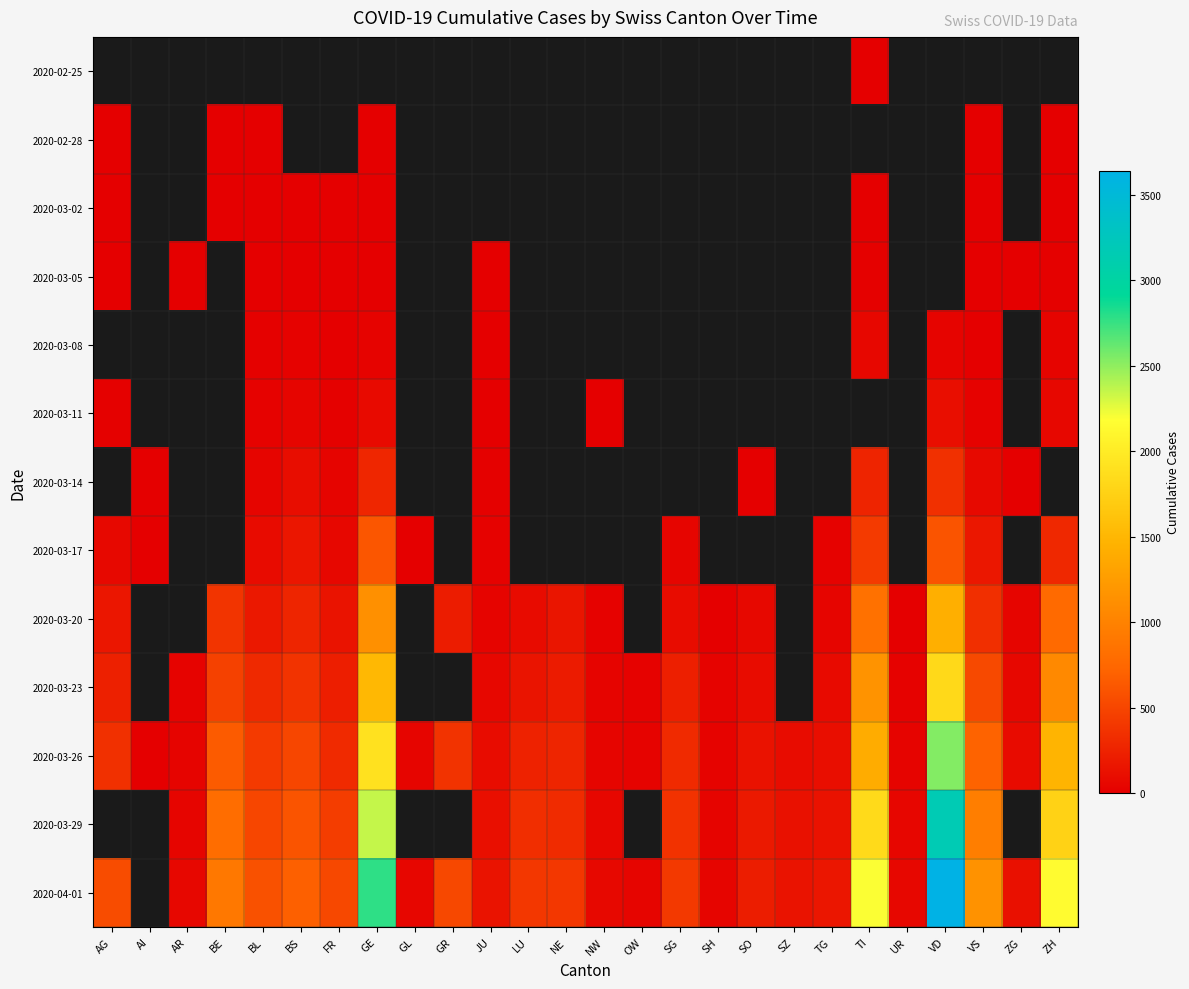

The 2020-03-23 series shows 44.6 at OW. True or false?

False